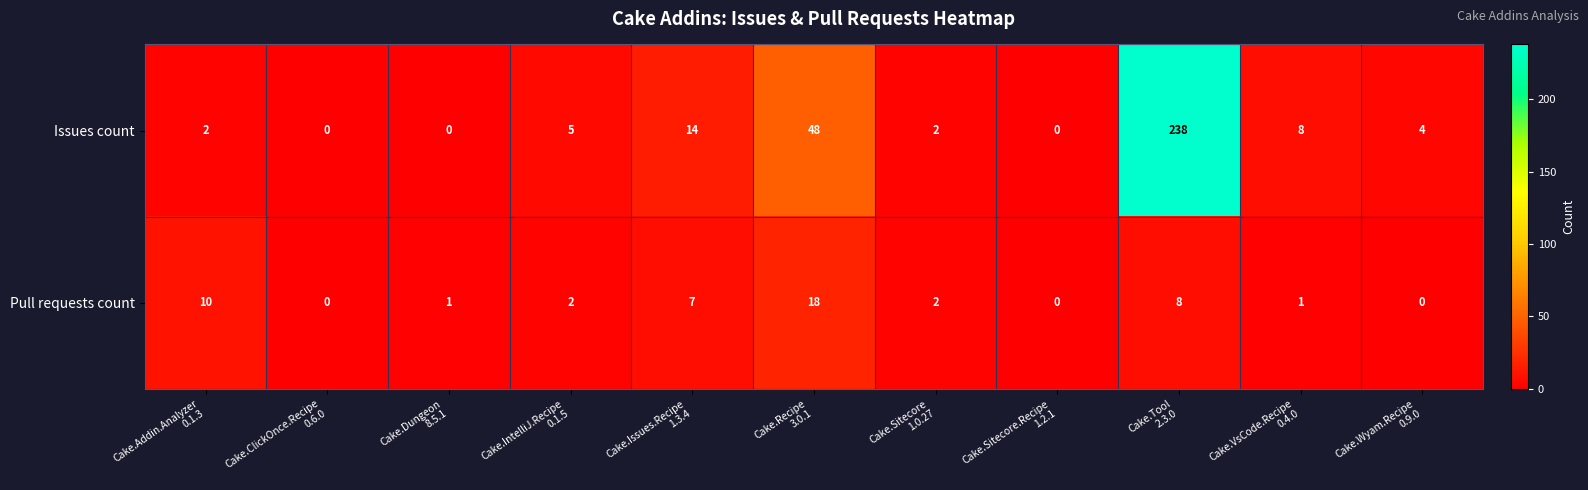

Which series has the largest total across all categories?

Issues count